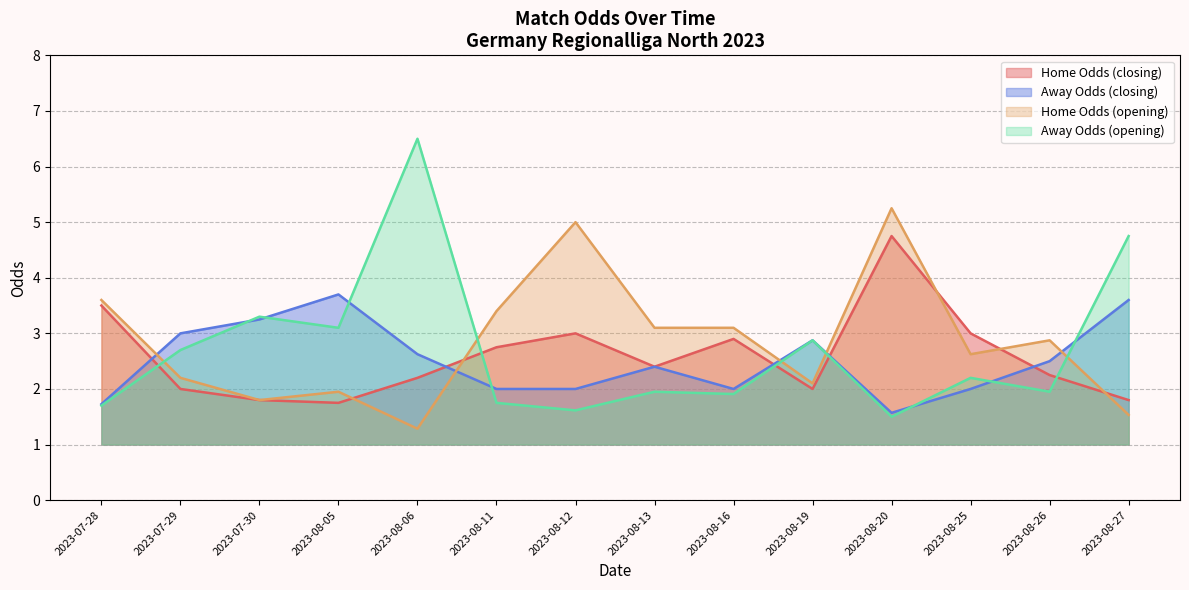

What is the difference between the maximum and minimum values in the oddA series?

2.1